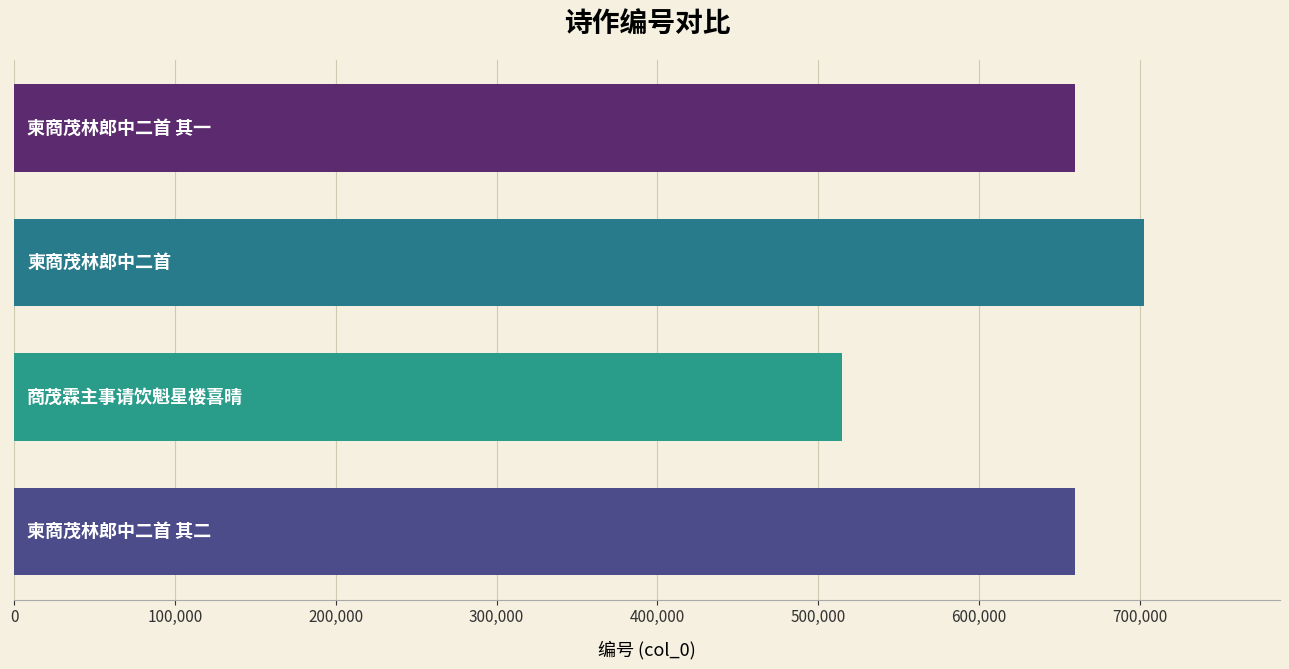

What is the smallest value displayed?

515059